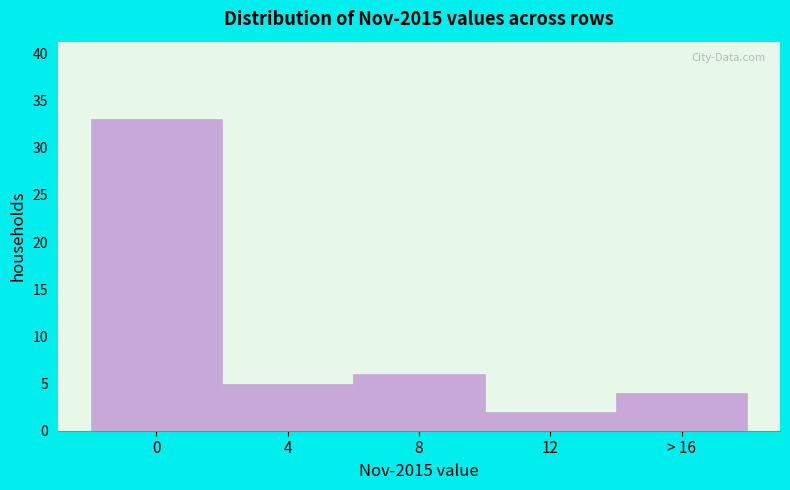

Reading right to left, transcribe all the data shown in this chart.

4	2	6	5	33